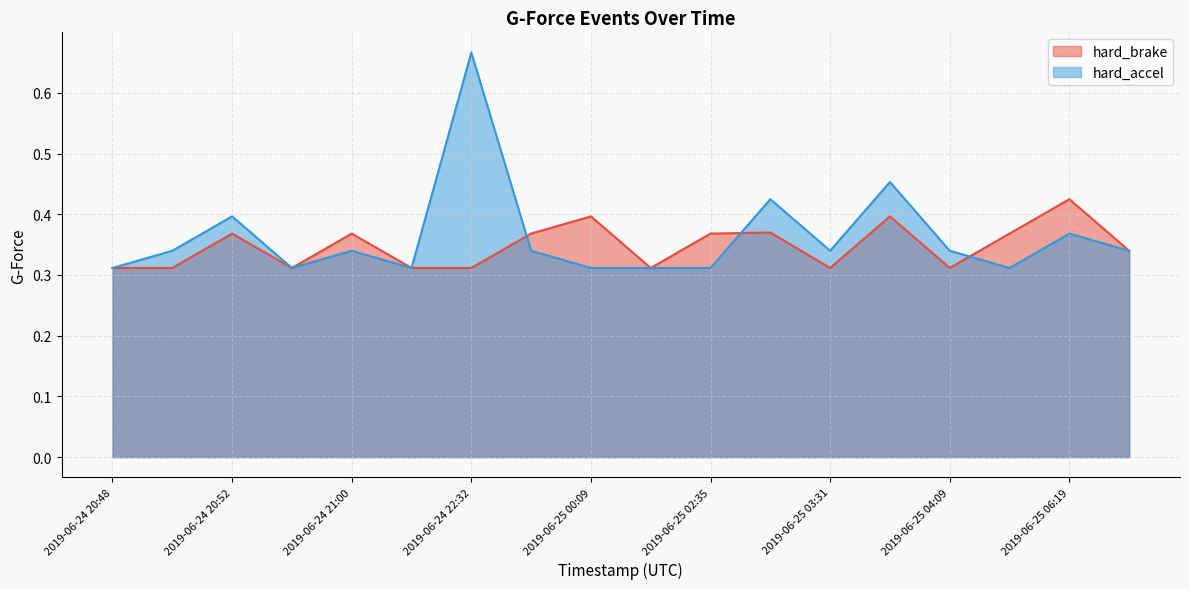

Is it true that hard_accel equals 0.5 at 2019-06-25 01:24?

False